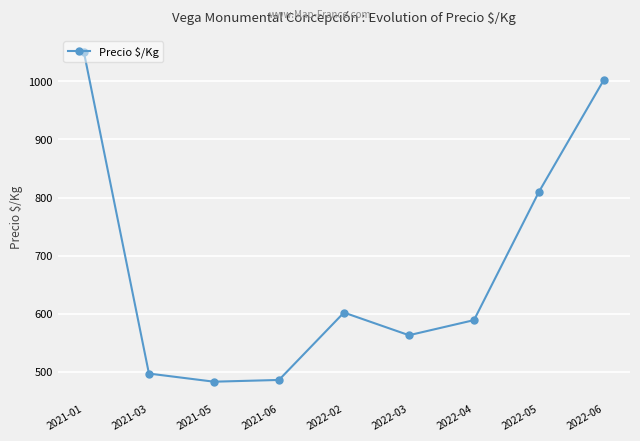

What is the label of the 6th point from the right?

2021-06